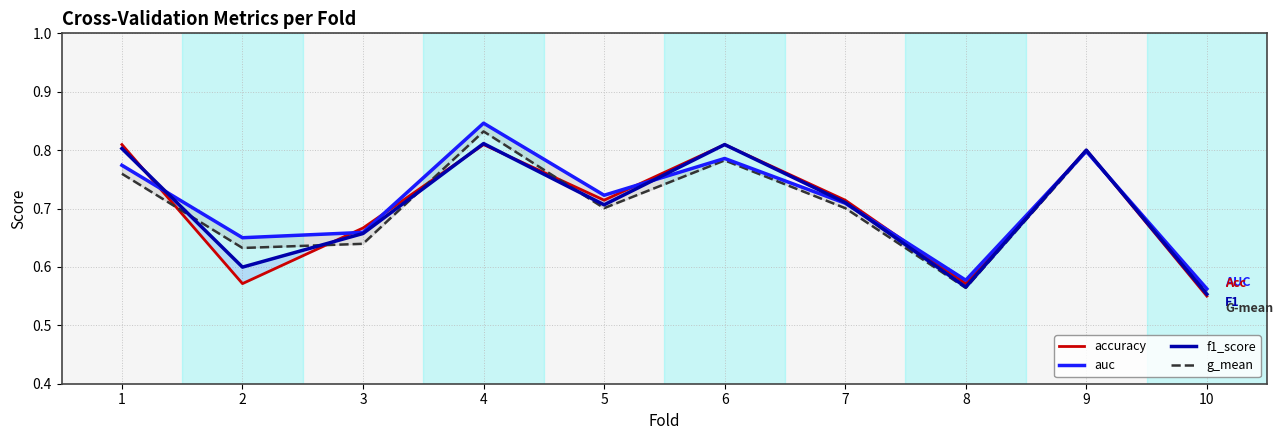

Where is the first local maximum for g_mean?

4